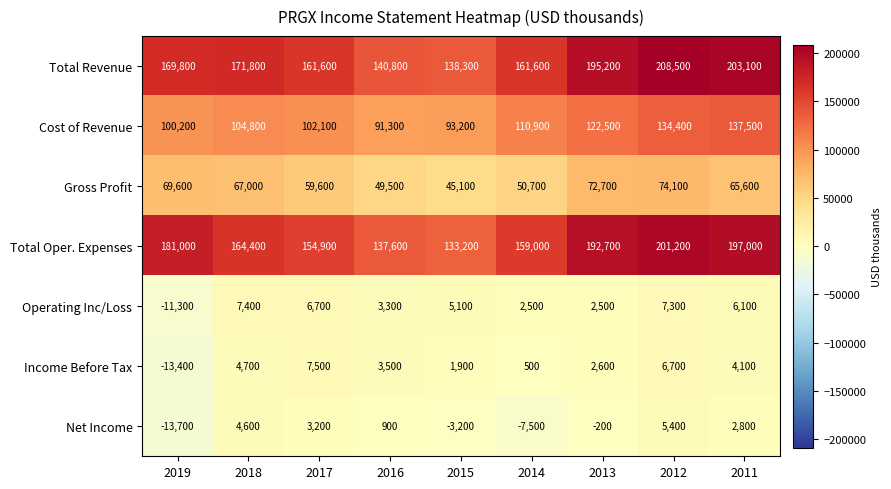

Where is Gross Profit nearest to the value 59600?

2017